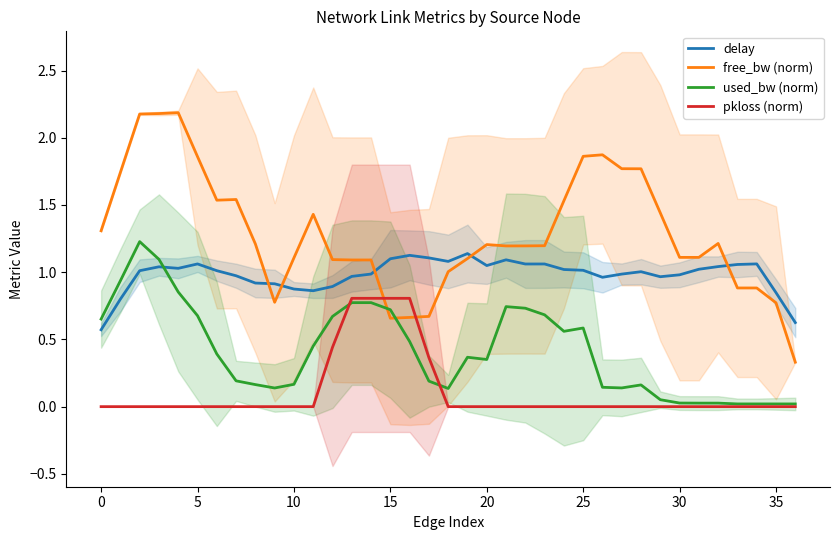

Between which two adjacent categories do used_bw (norm) and free_bw (norm) first intersect?

14 and 15